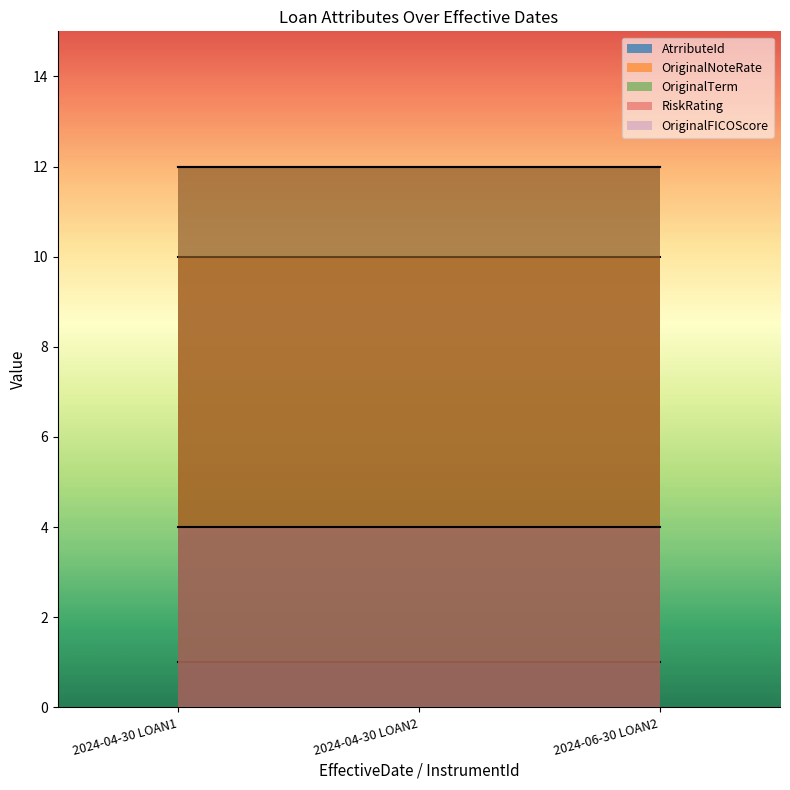

What is the label of the 2nd point from the left?

2024-04-30 LOAN2